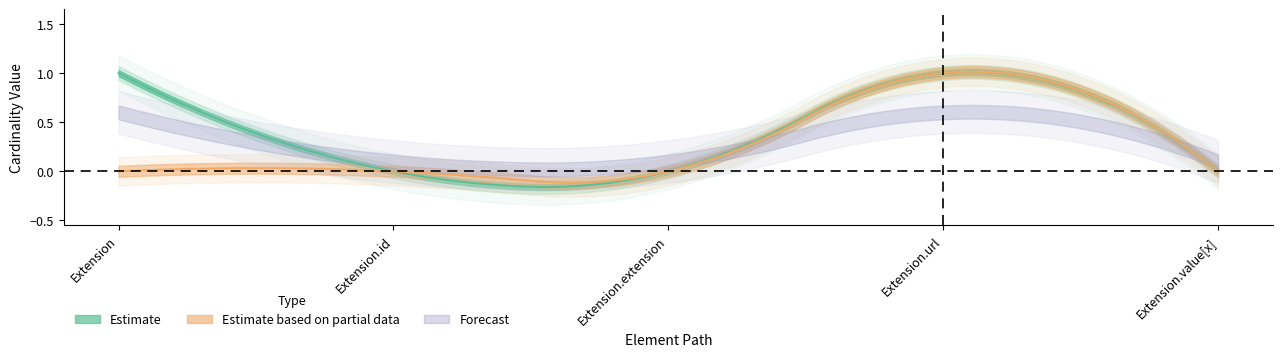

Which label corresponds to the largest value in the chart?

Extension